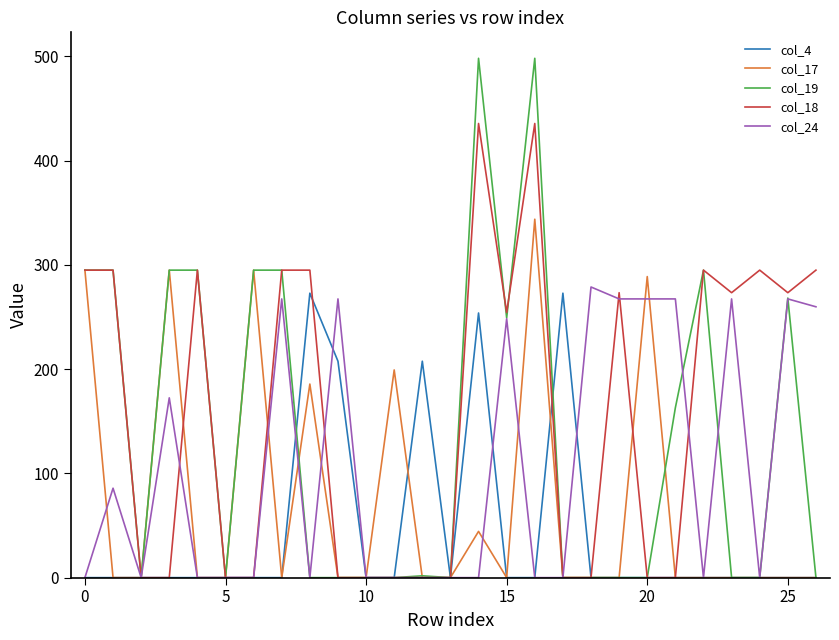

What is the maximum value shown in the chart?

498.2